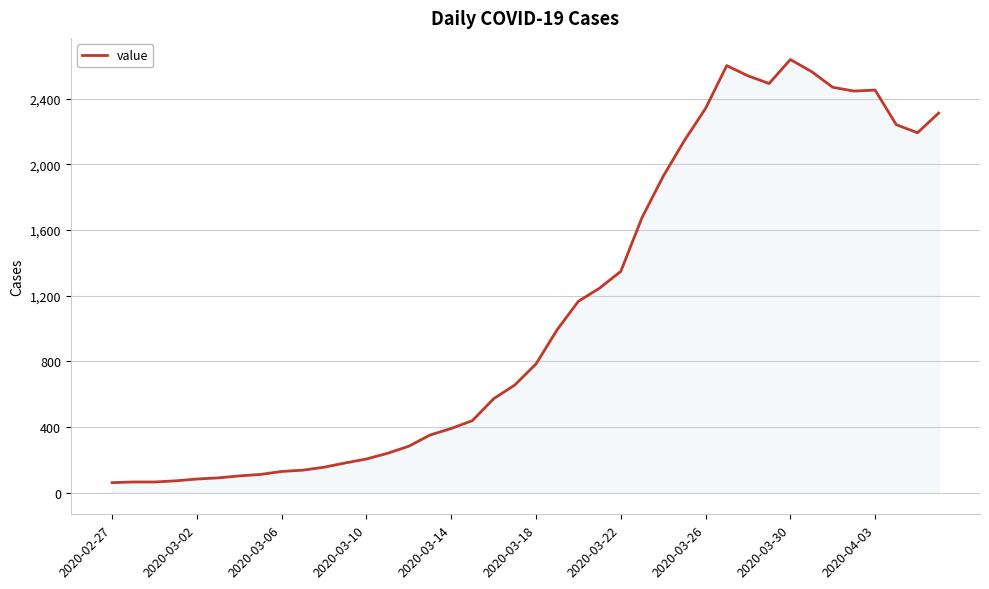

What is the greatest value displayed?

2639